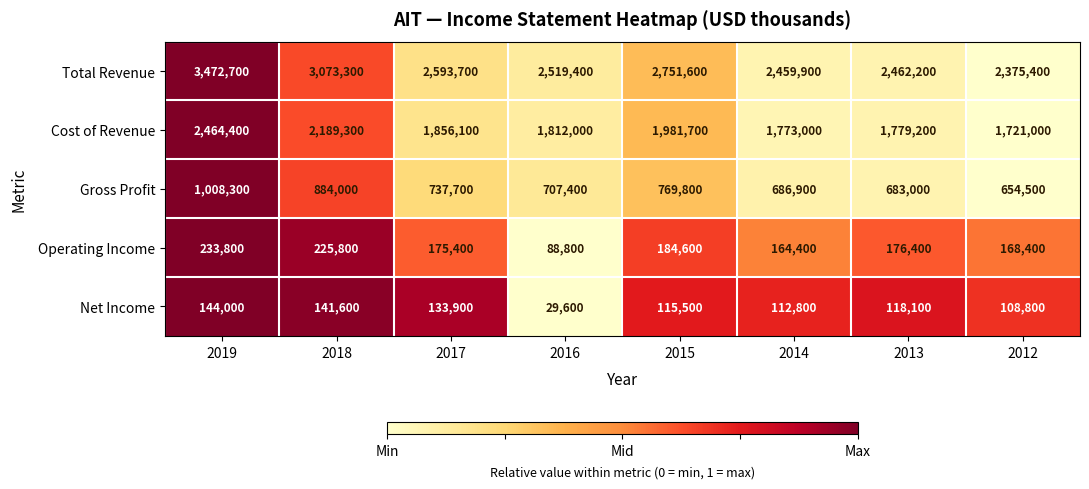

Which series has the widest spread of values?

Total Revenue